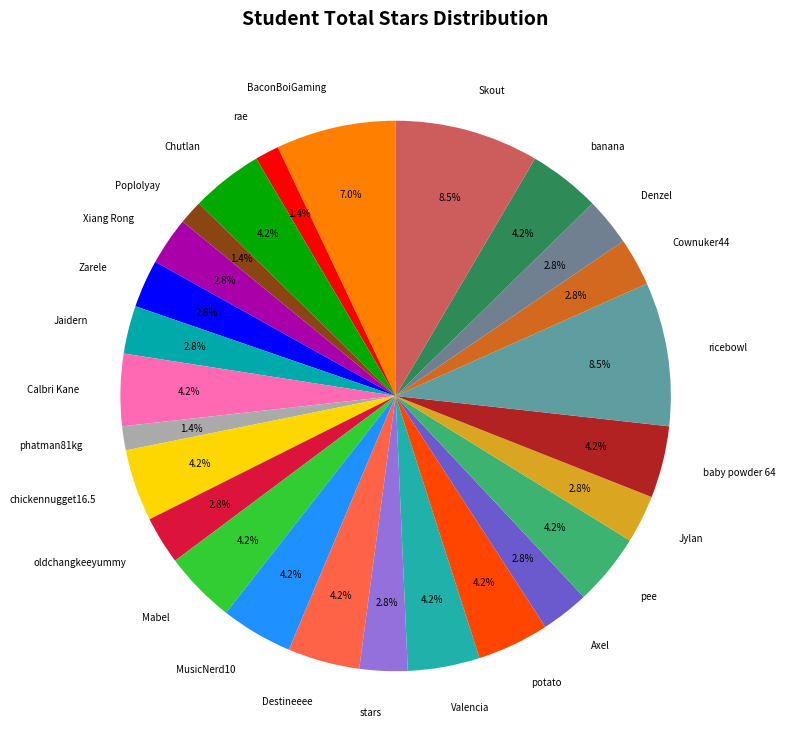

True or false: Jaidern accounts for 3% of the total.

True